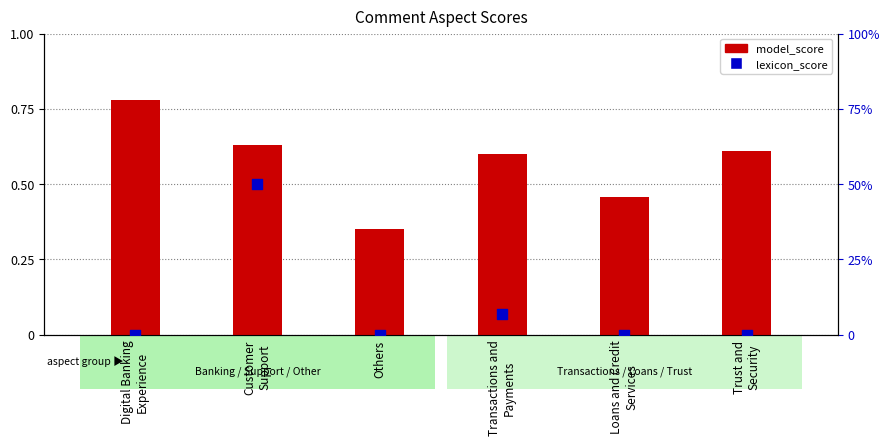

Is the value of model_score at Transactions and
Payments greater than the value of lexicon_score at Transactions and
Payments?

Yes